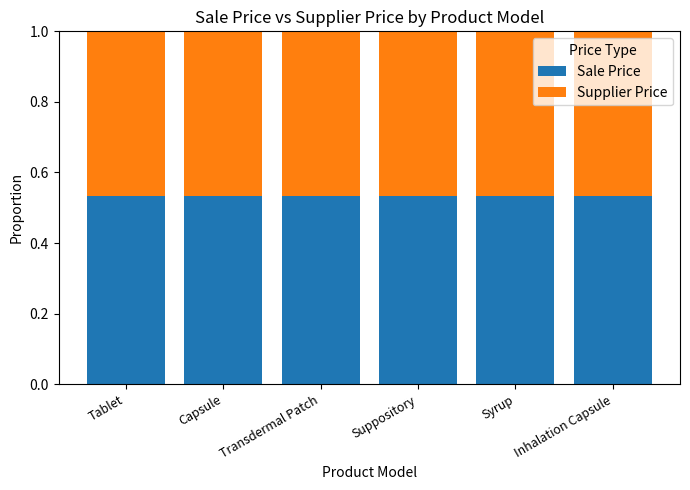

How many Sale Price values are between 0 and 1?

6